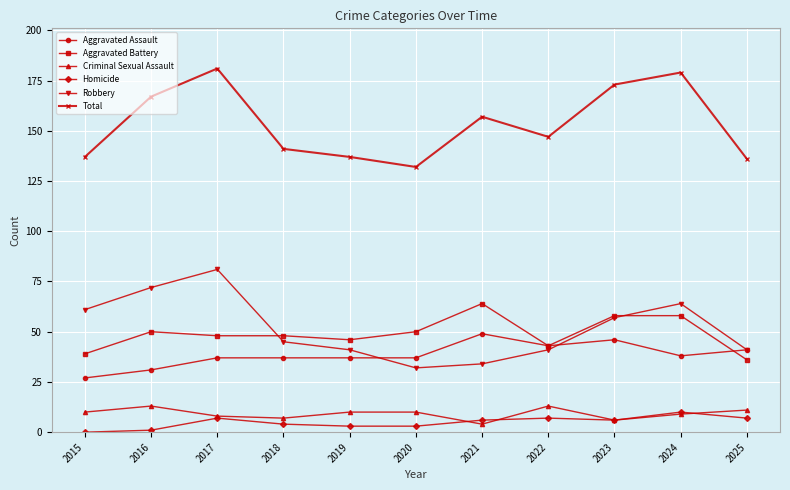

Which series has the largest total across all categories?

Total